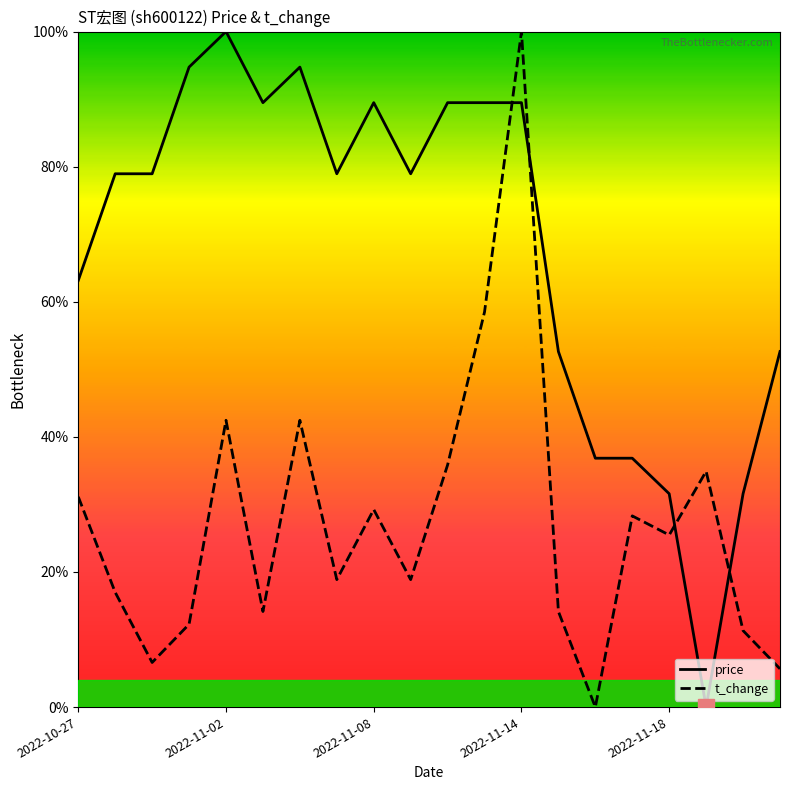

Which series has the largest total across all categories?

price